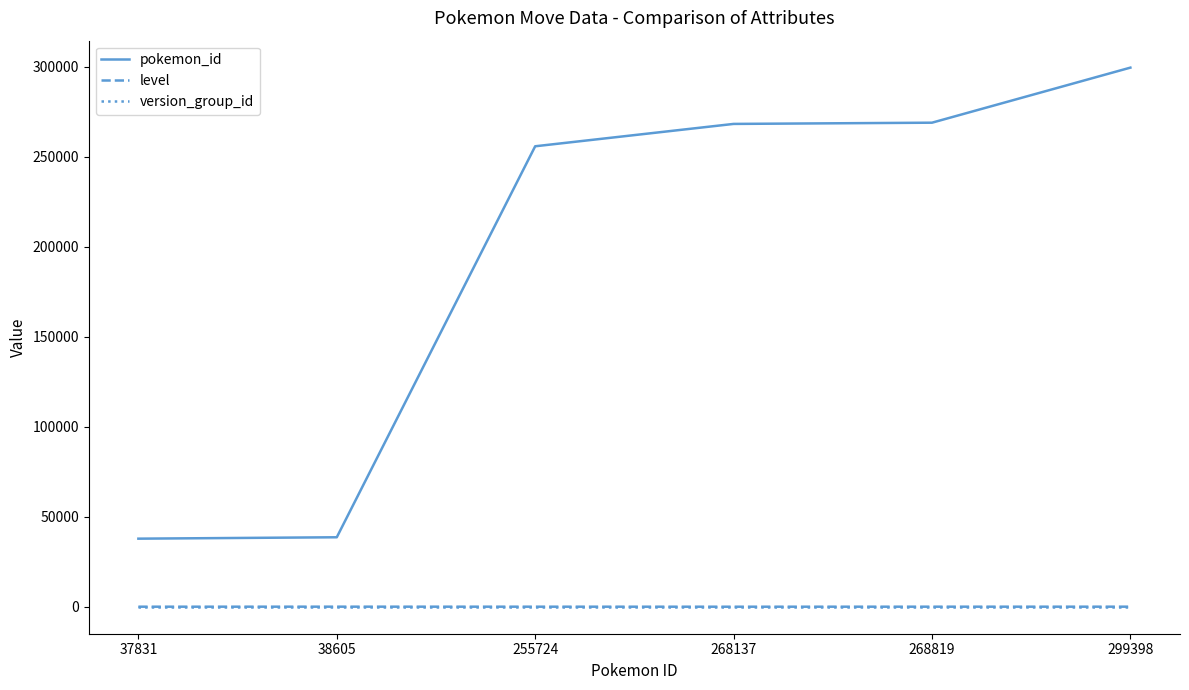

The value of pokemon_id at 268137 is 268137. True or false?

True